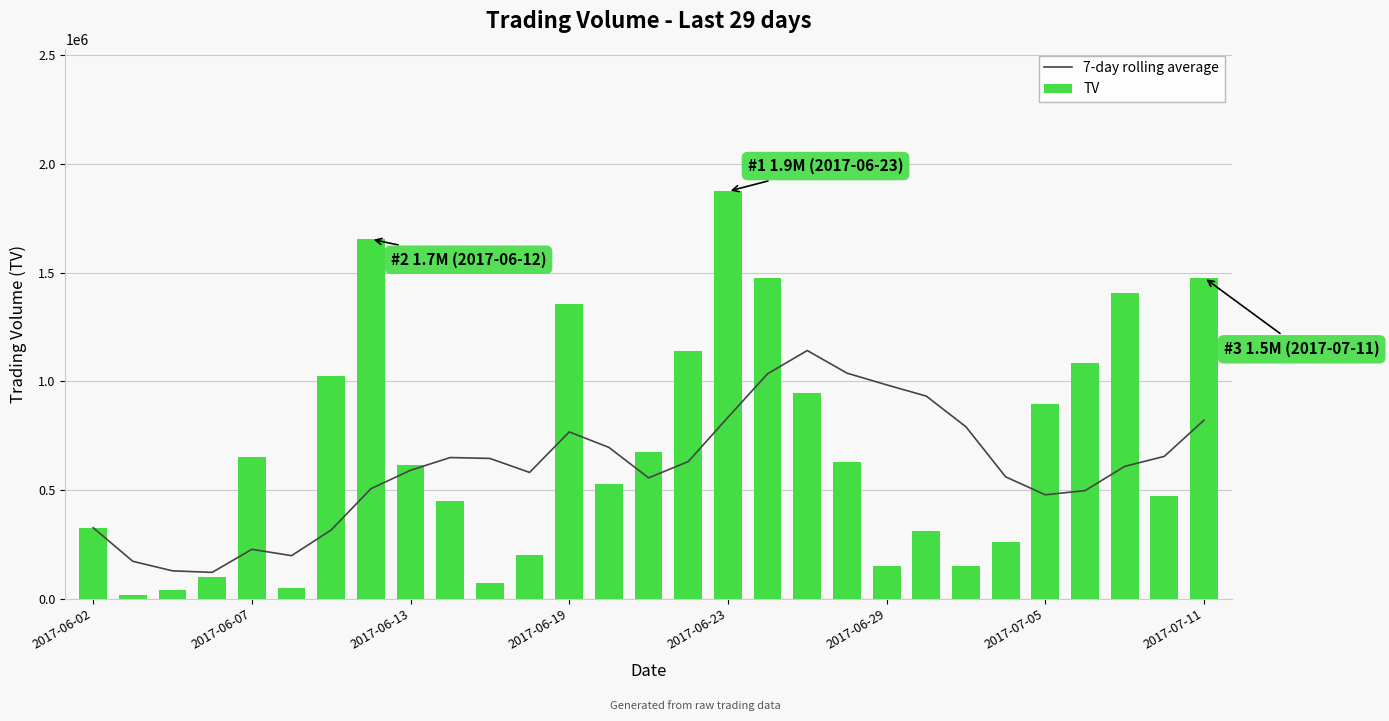

The value of 7-day rolling average at 2017-06-19 is 298236.9. True or false?

False